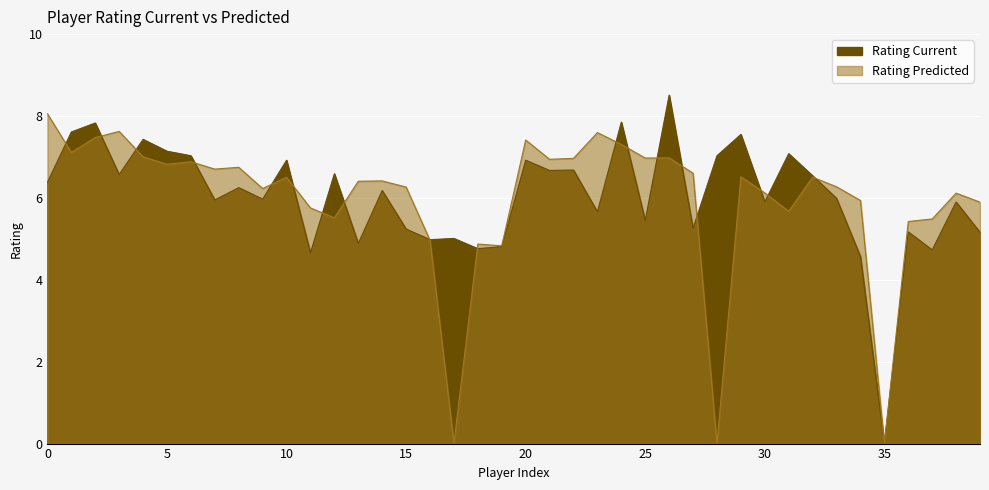

Which series ends up on top after the final intersection of Rating Predicted and Rating Current?

Rating Predicted